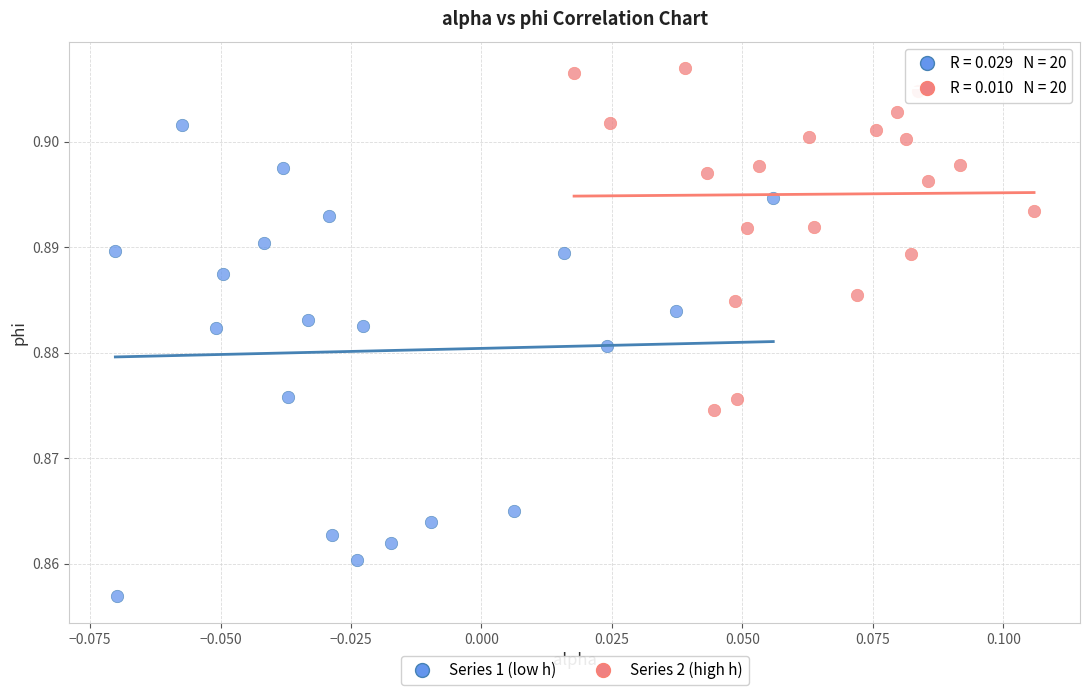

Which series contains the highest Y value?

Series 2 (high h)